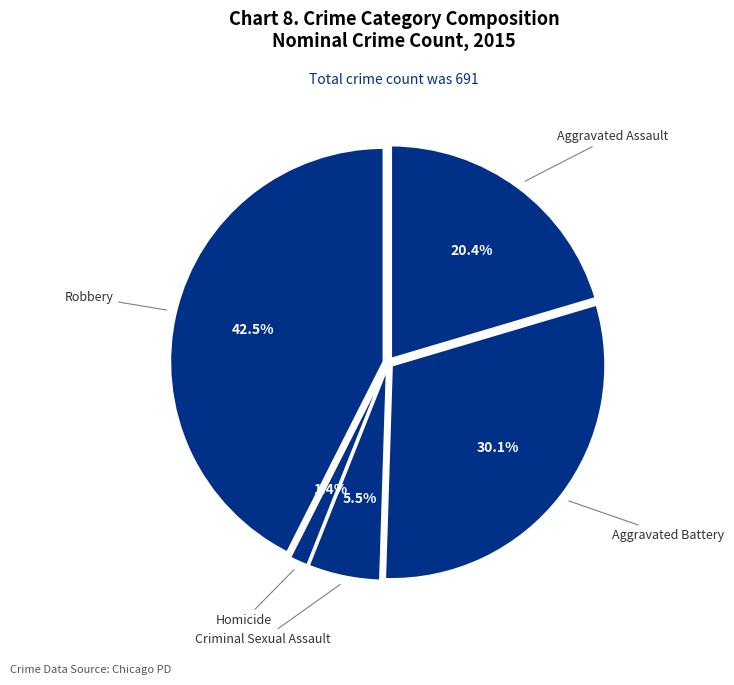

Which has a higher value, Criminal Sexual Assault or Robbery?

Robbery